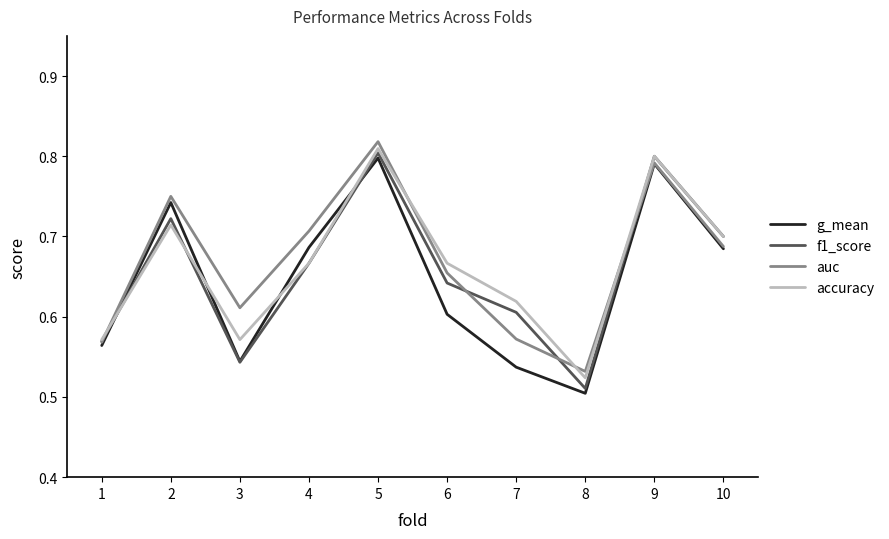

At which label is g_mean closest to 0?

8